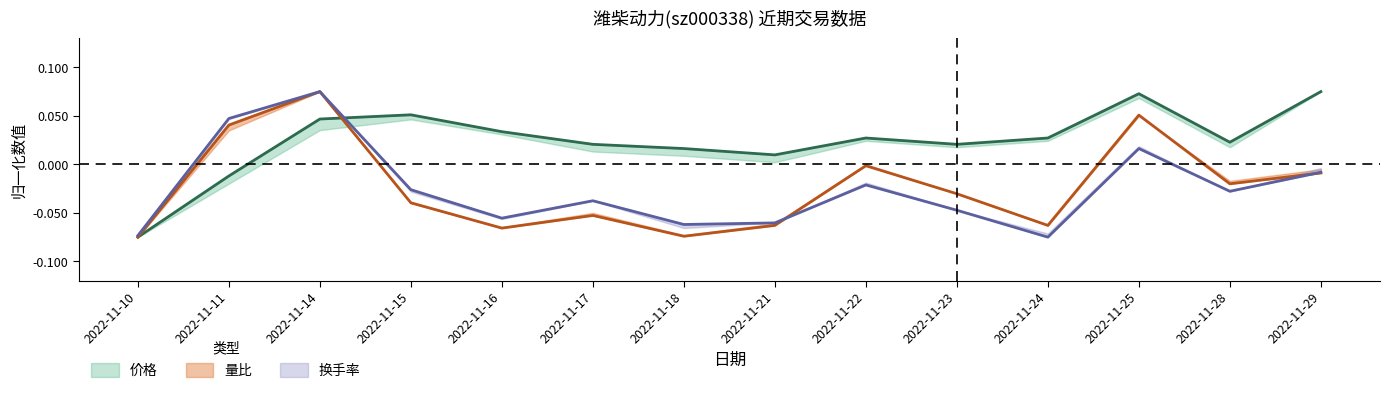

At which category is the sum across all series the highest?

2022-11-14